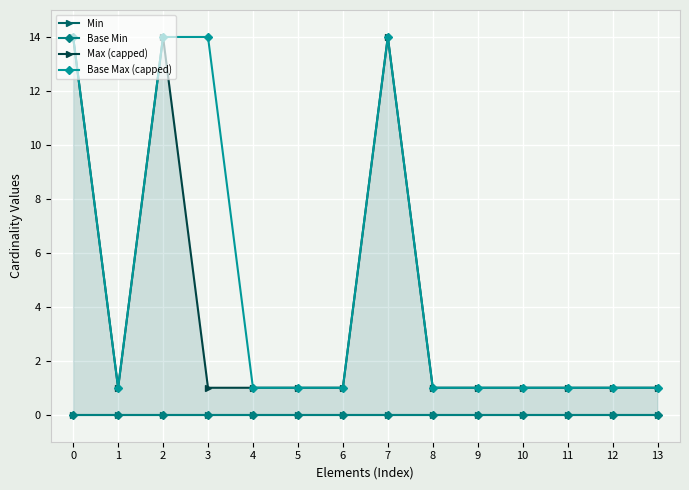

How many categories are shown in the chart?

14